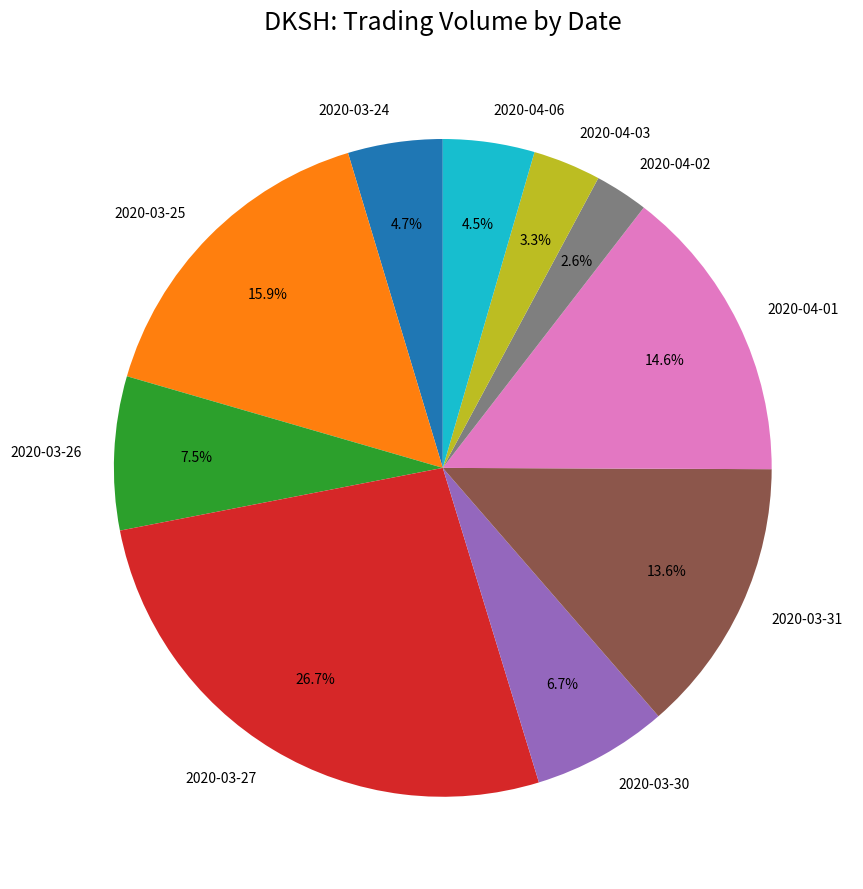

Which slice is the smallest?

2020-04-02